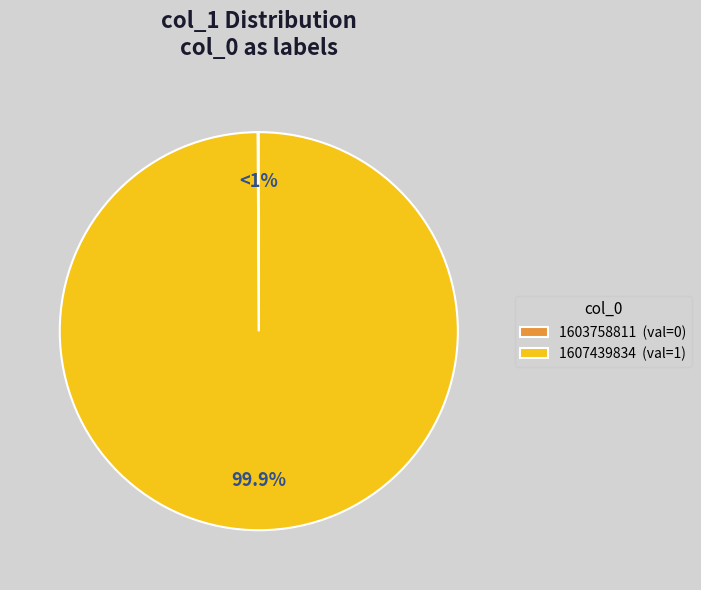

Is there any slice that represents more than half of the pie?

Yes